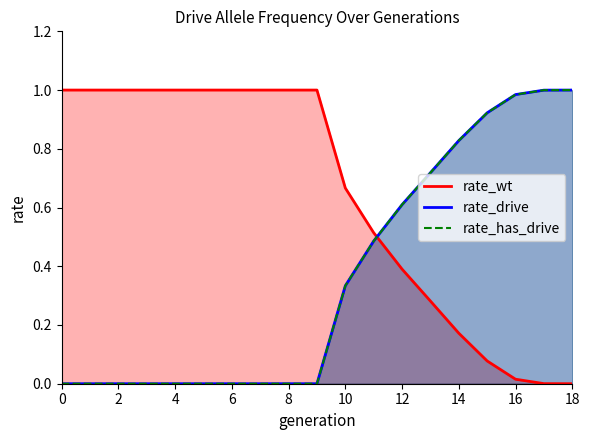

Reading left to right, extract all data points from this chart.

rate_wt: 1.0	1.0	1.0	1.0	1.0	1.0	1.0	1.0	1.0	1.0	0.7	0.5	0.4	0.3	0.2	0.1	0.0	0.0	0.0
rate_drive: 0.0	0.0	0.0	0.0	0.0	0.0	0.0	0.0	0.0	0.0	0.3	0.5	0.6	0.7	0.8	0.9	1.0	1.0	1.0
rate_has_drive: 0.0	0.0	0.0	0.0	0.0	0.0	0.0	0.0	0.0	0.0	0.3	0.5	0.6	0.7	0.8	0.9	1.0	1.0	1.0